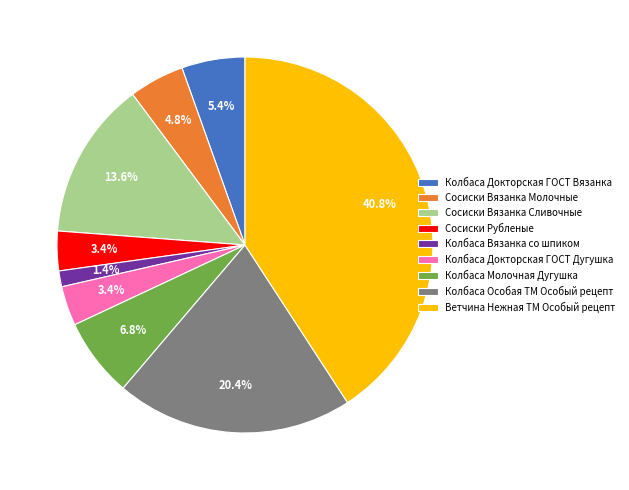

Is there a majority slice in this chart?

No